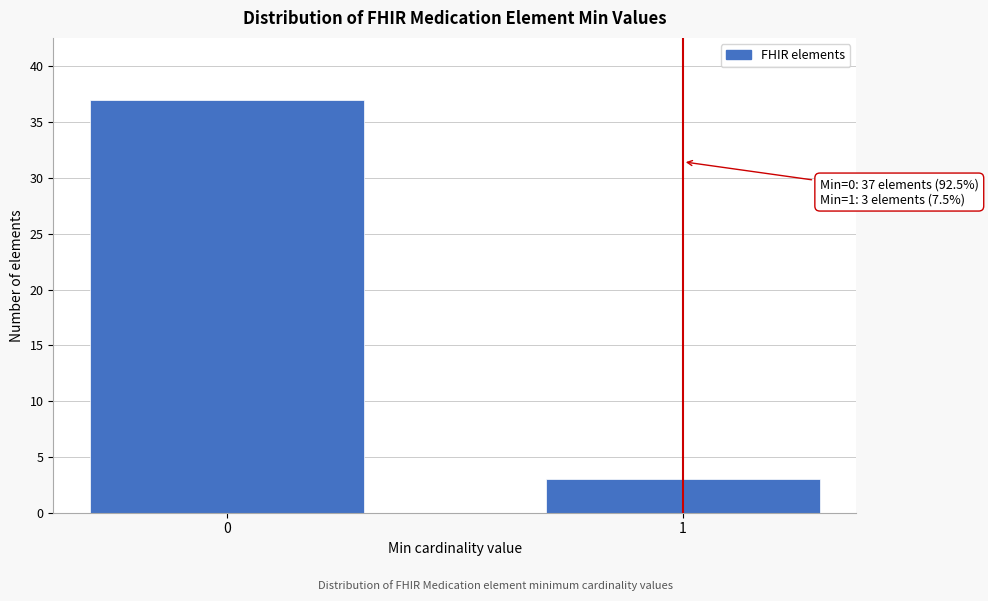

Reading right to left, transcribe all the data shown in this chart.

3	37